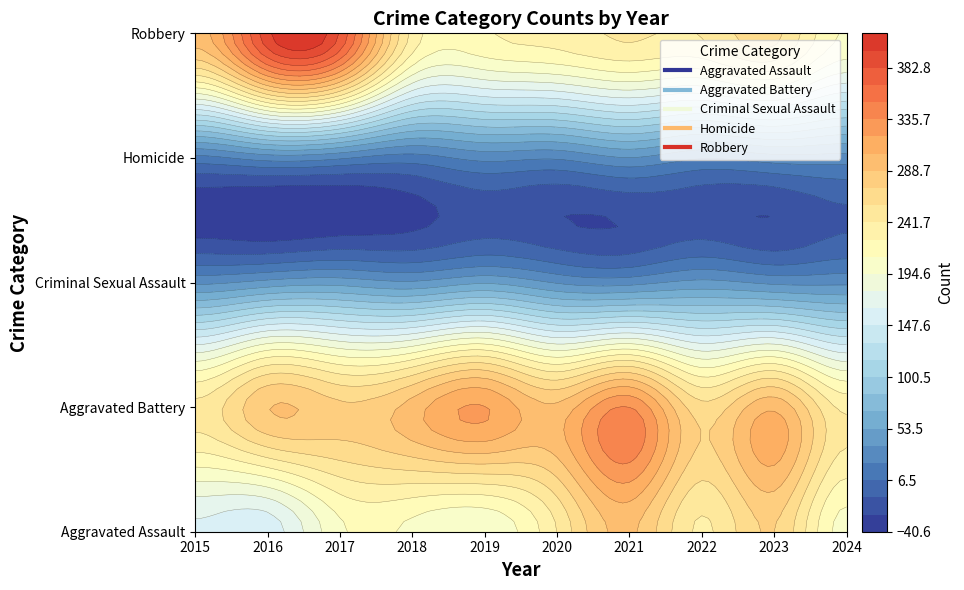

List the labels in order of Aggravated Assault value, largest first.

2021, 2023, 2020, 2022, 2017, 2018, 2024, 2019, 2015, 2016